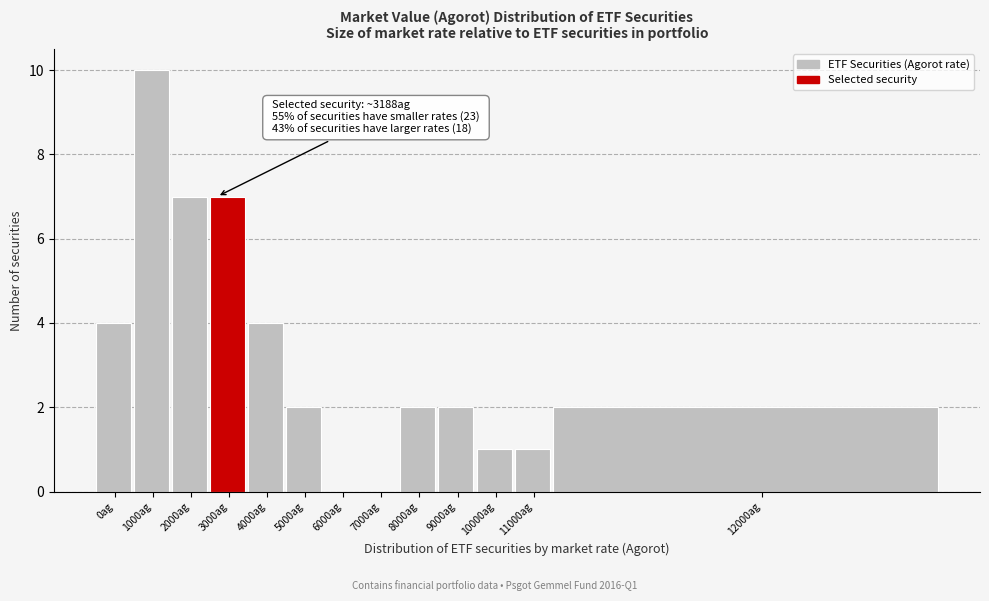

Reading left to right, list all the values displayed in this chart.

0ag=4	1000ag=10	2000ag=7	3000ag=7	4000ag=4	5000ag=2	6000ag=0	7000ag=0	8000ag=2	9000ag=2	10000ag=1	11000ag=1	12000ag=2